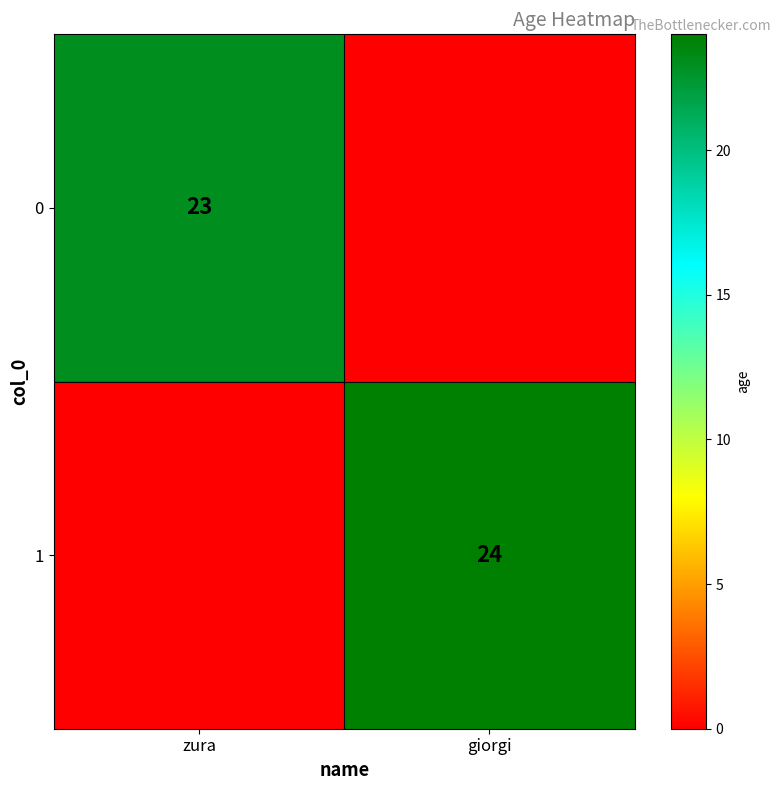

The 0 series shows 35 at zura. True or false?

False